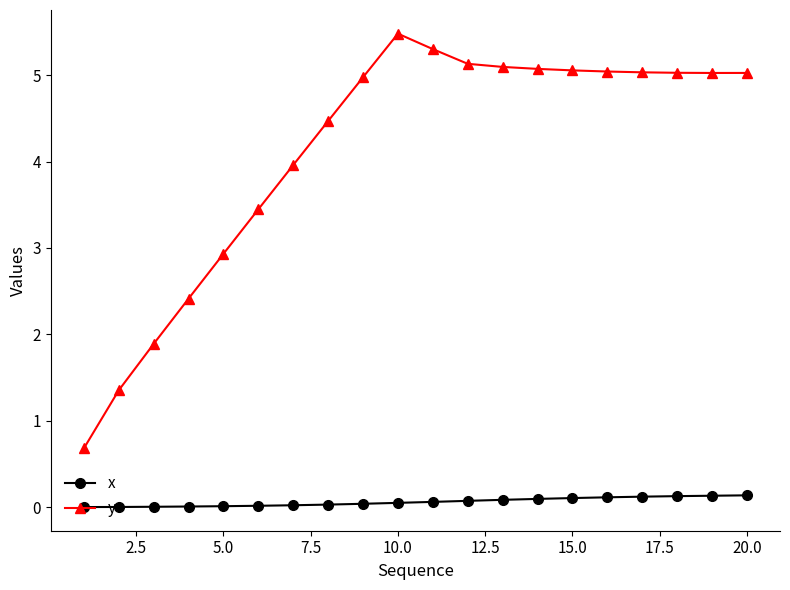

Rank the series by their maximum value, from lowest to highest.

x, y